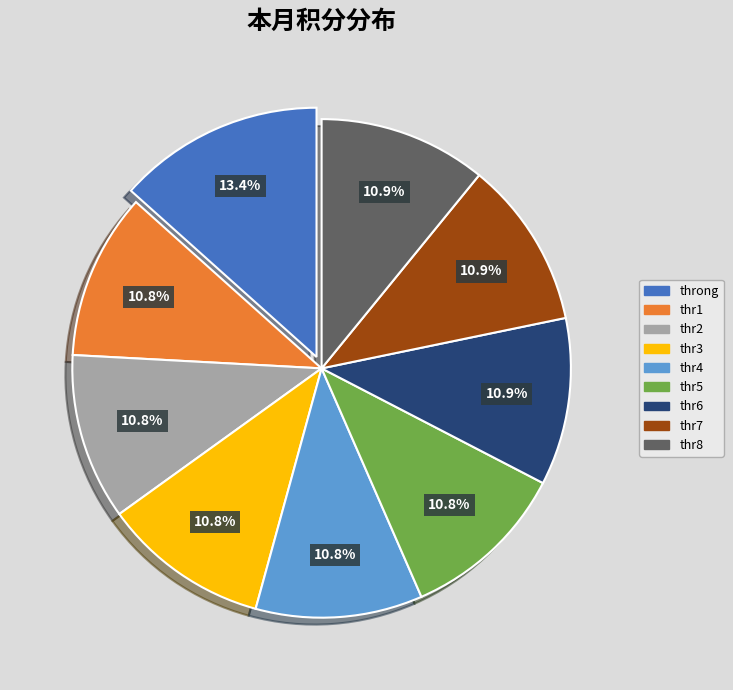

Do thr2 and thr5 together represent more than half of the pie?

No